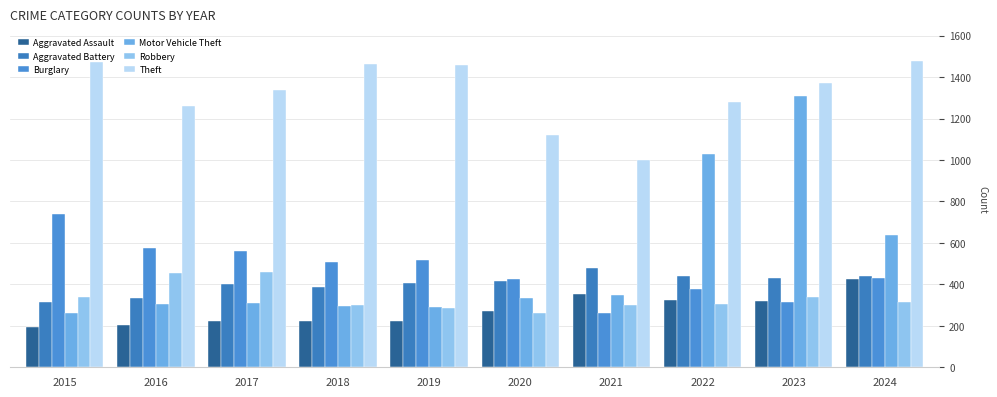

How many bars are there in each group?

6